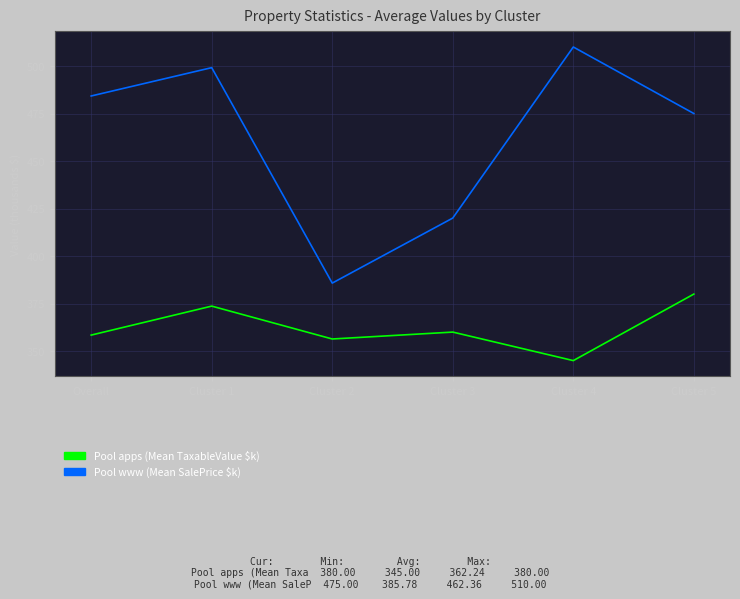

List the series in order of their peak value, lowest first.

Pool apps (Mean TaxableValue $k), Pool www (Mean SalePrice $k)